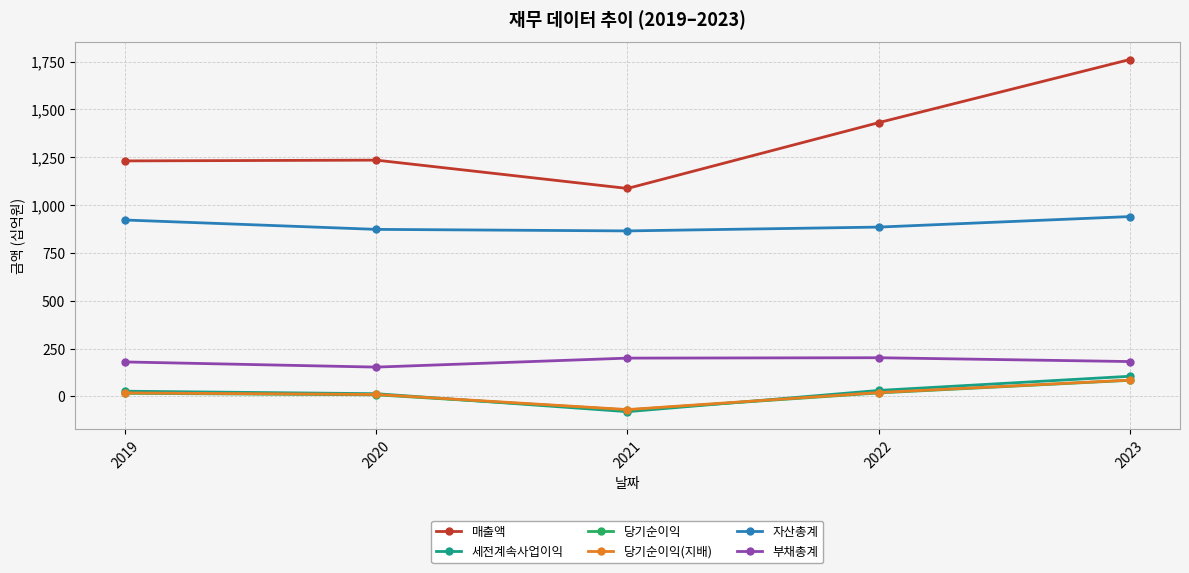

In 세전계속사업이익, how many points are lower than both neighbors (excluding endpoints)?

1